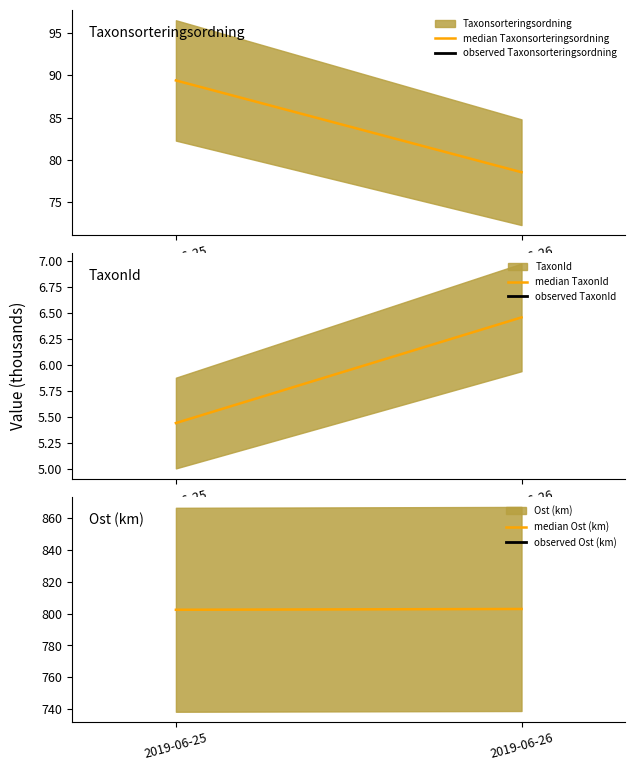

Where is median TaxonId nearest to the value 5?

2019-06-25